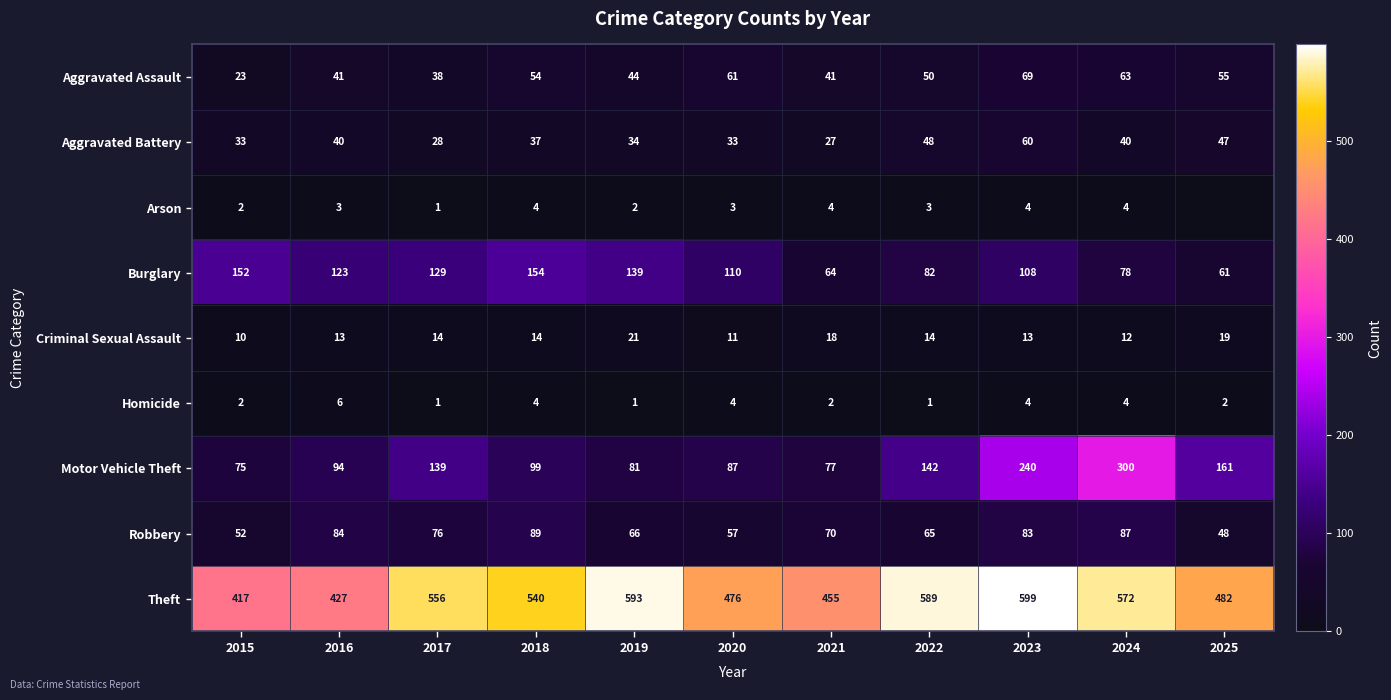

At which category is the sum across all series the highest?

2023